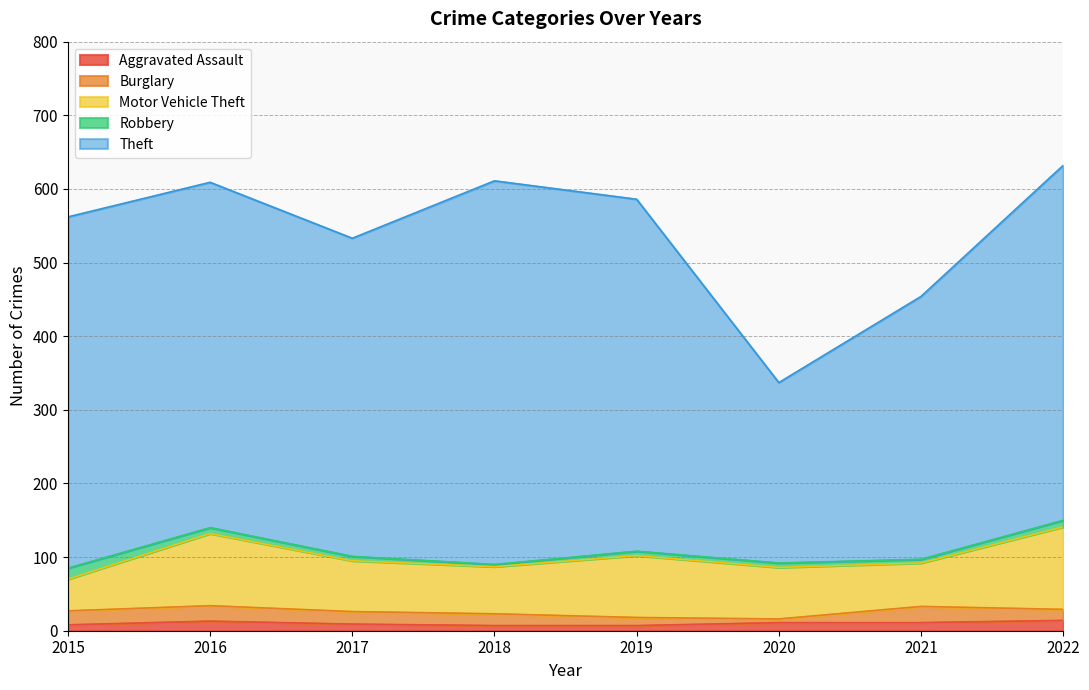

Does the chart have visible grid lines?

Yes